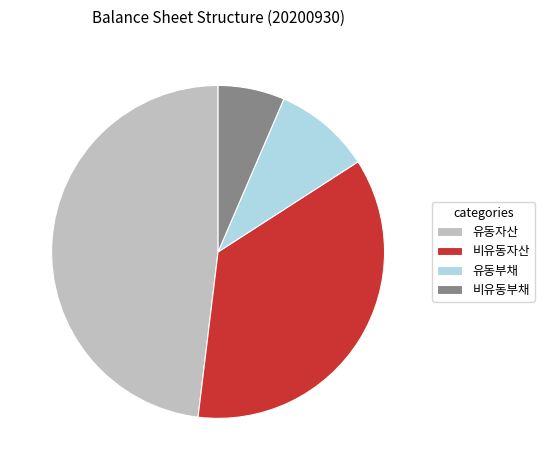

Which has a higher value, 비유동자산 or 비유동부채?

비유동자산